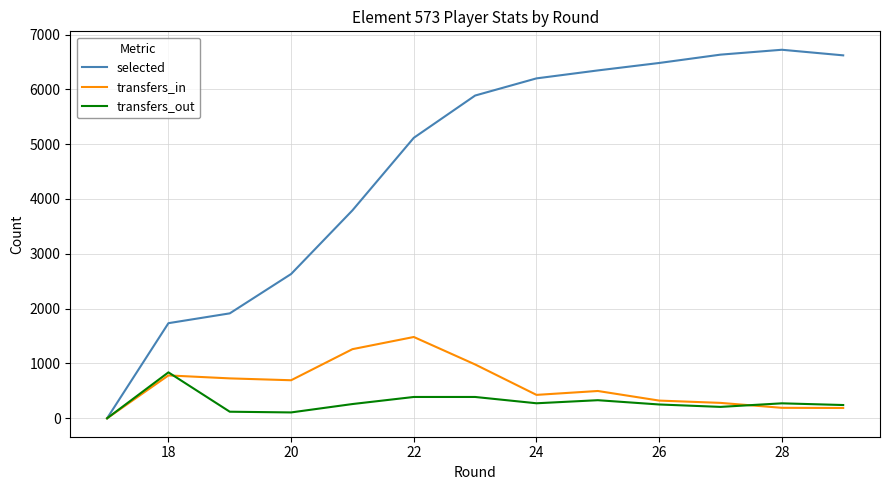

Which series has the widest spread of values?

selected